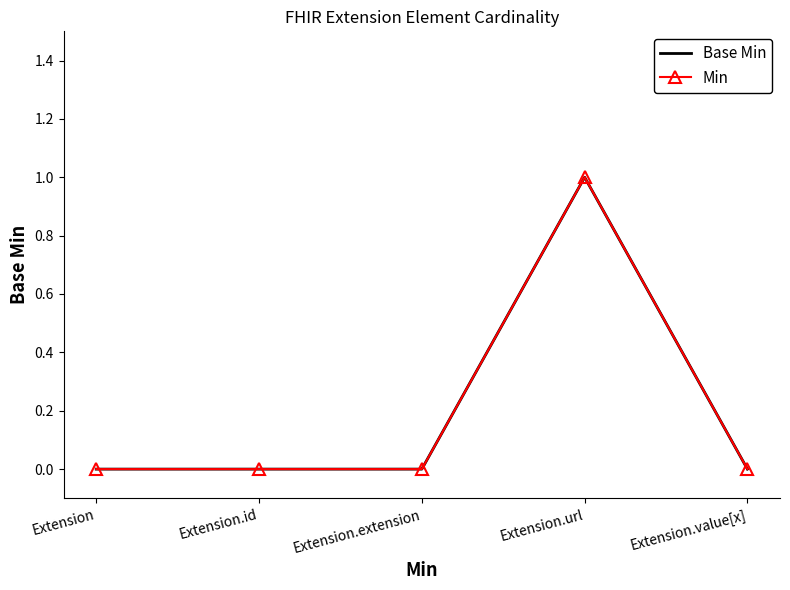

Is the value of Min at Extension.extension greater than the value of Base Min at Extension.id?

No